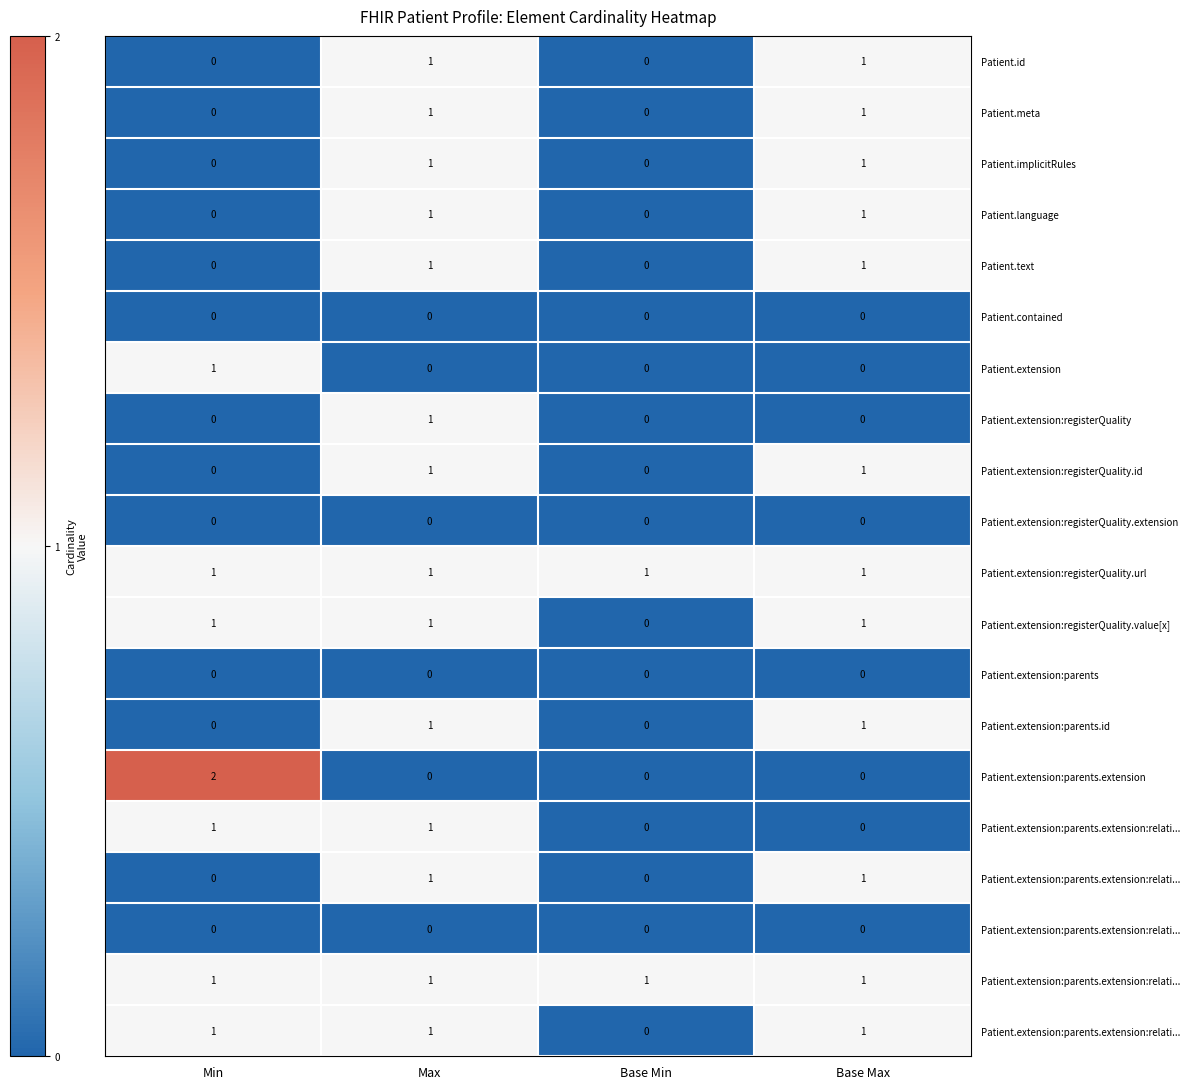

Which category has the lowest value across all series?

Min